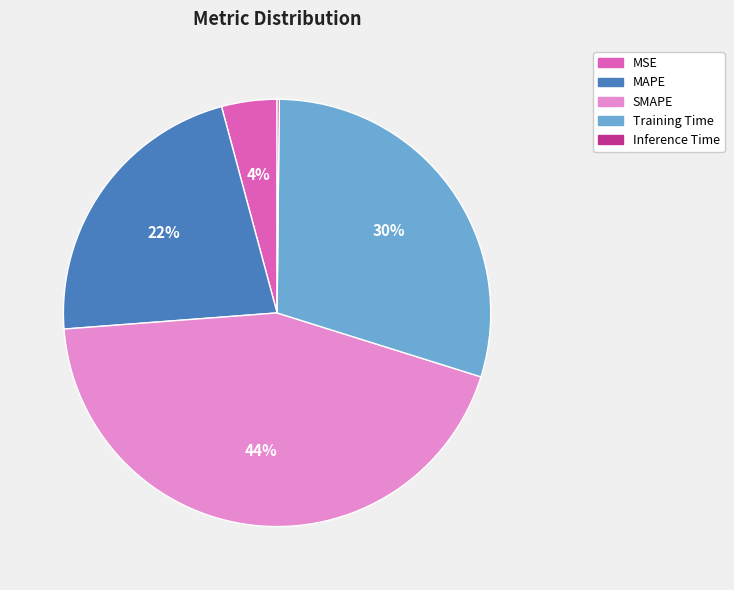

Between SMAPE and MSE, which is larger?

SMAPE